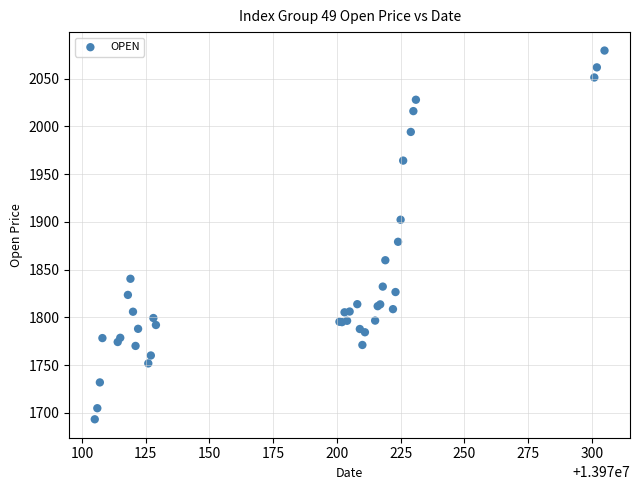

What Y value in the scatter plot is closest to 1886?

1879.1